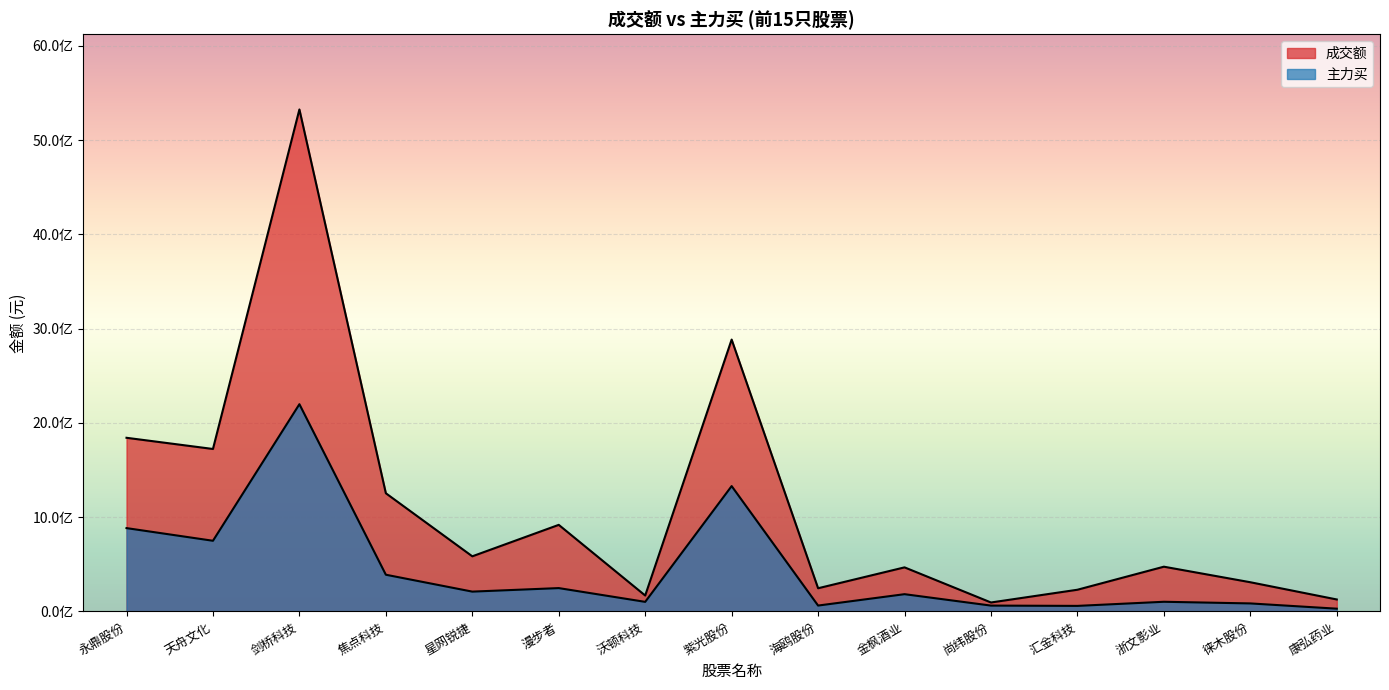

True or false: 成交额 has more than 2 interior local peaks.

True